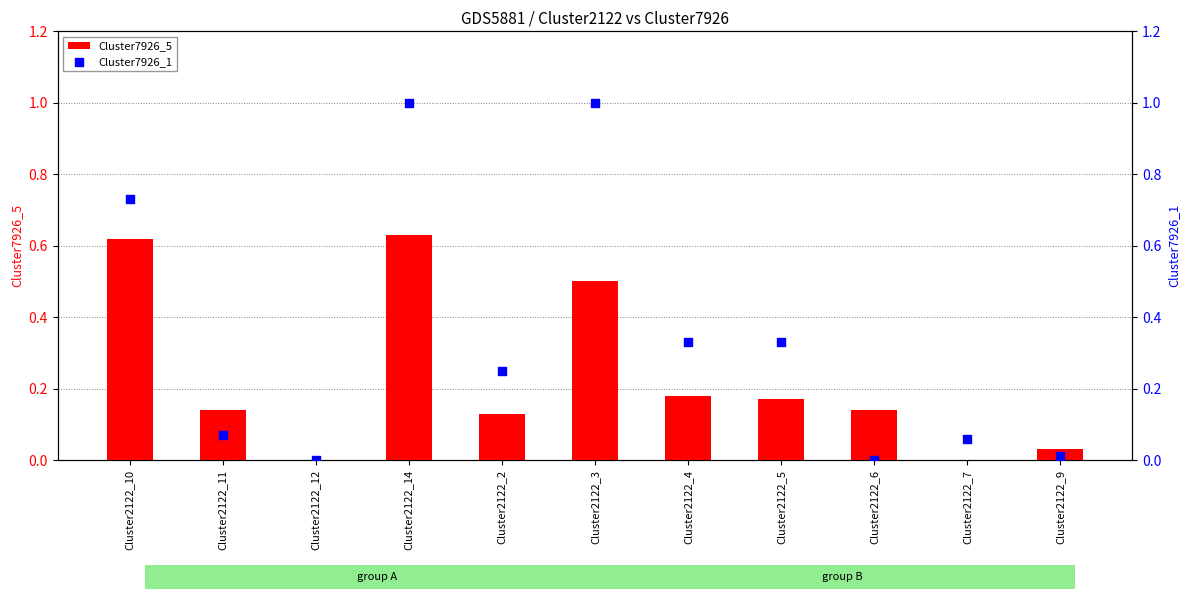

Which series has the largest Y range (max minus min)?

Cluster7926_1